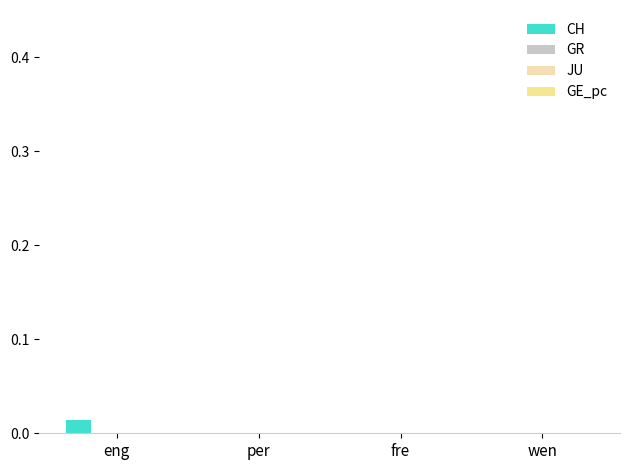

Rank the series by their maximum value, from lowest to highest.

GR, JU, GE_pc, CH